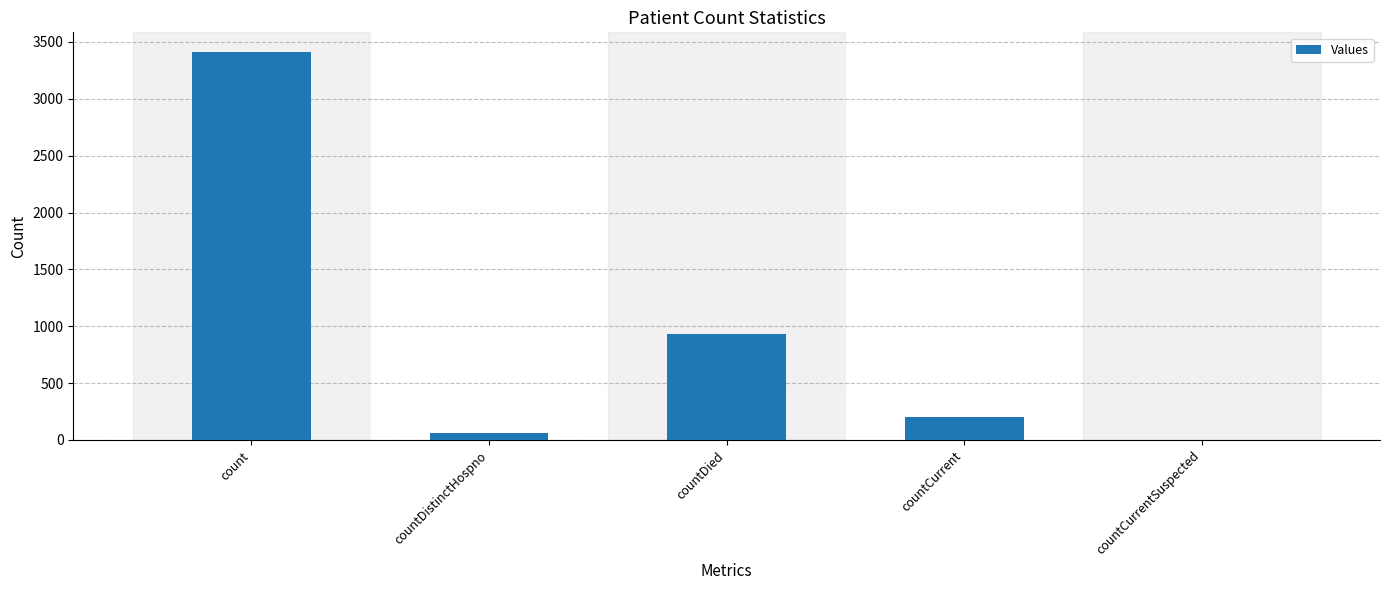

At which category does the chart reach its peak across all series?

count